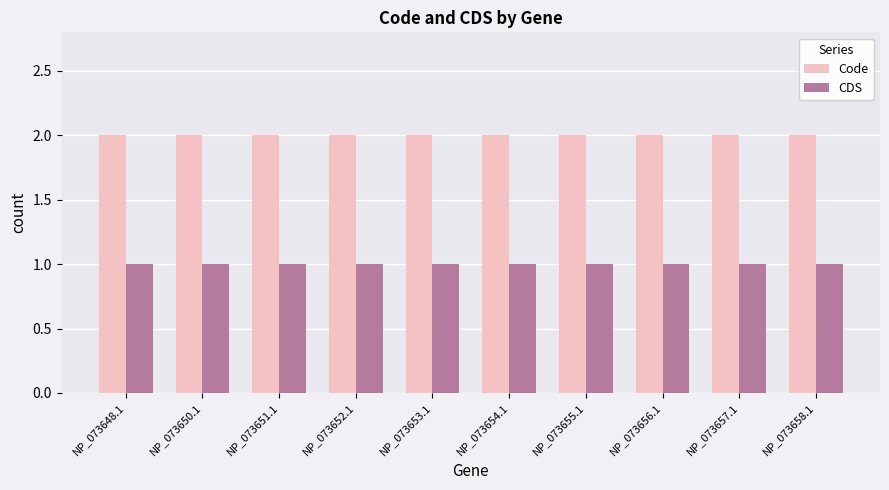

What is the greatest value displayed?

2